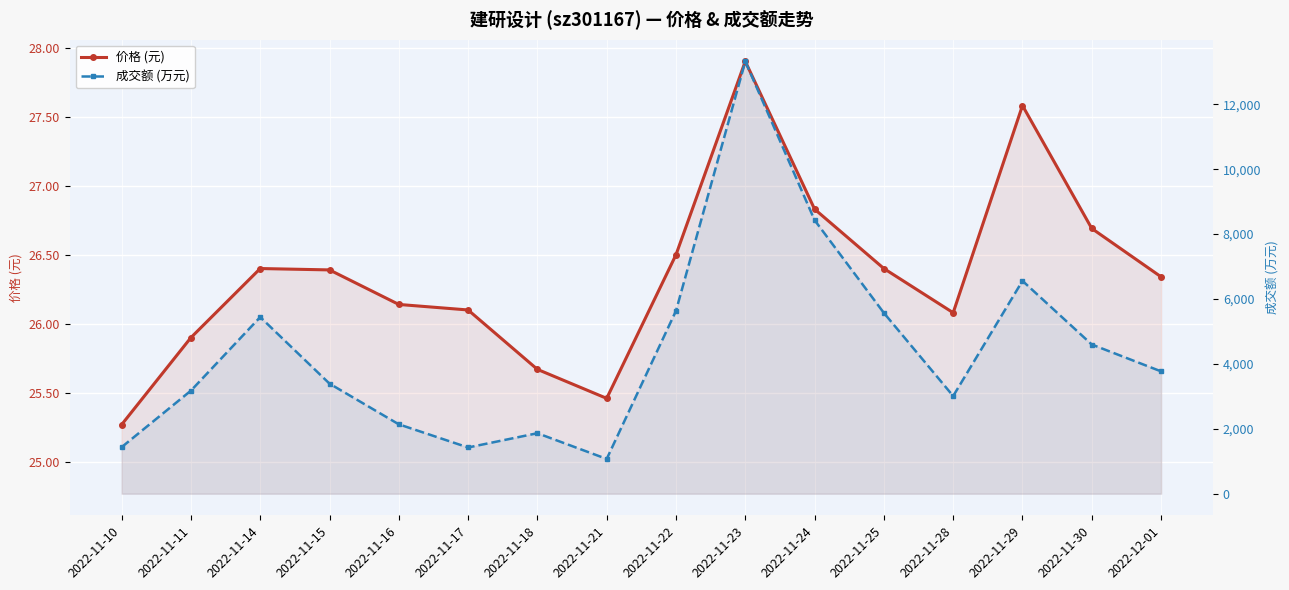

What is the approximate value of 成交额 (万元) at 2022-11-24?

8431.0